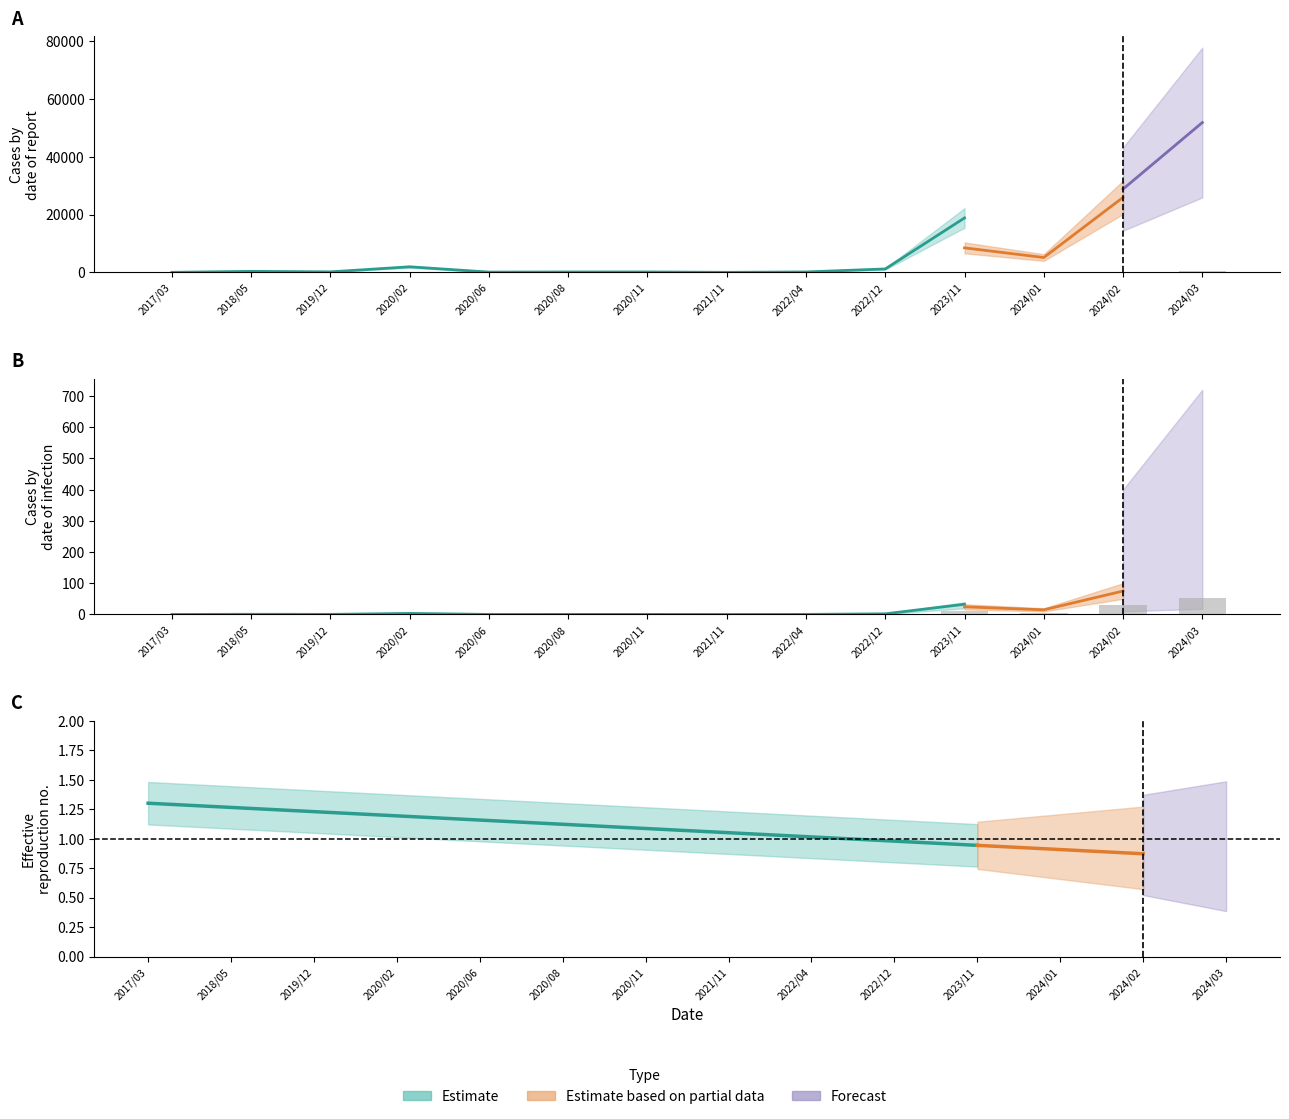

At how many categories does at least one series exceed 18226?

3